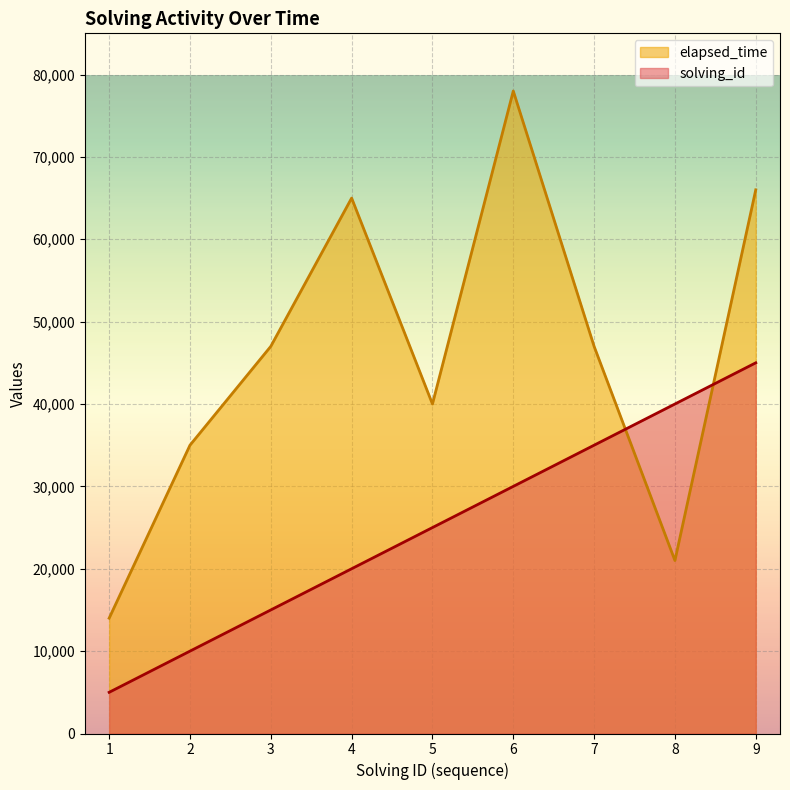

Between 4 and 2, which is larger?

4